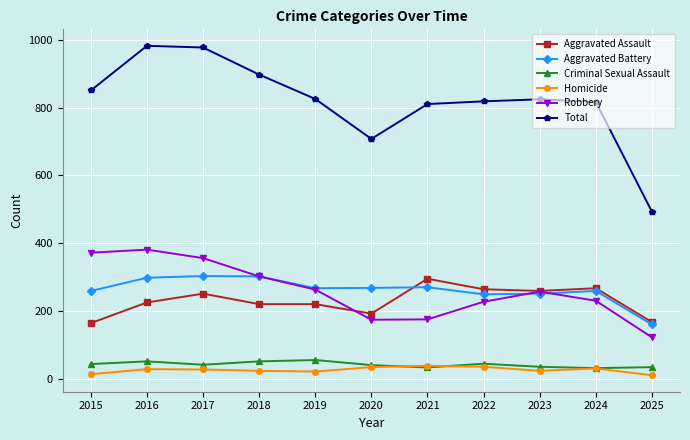

What is the difference between the maximum and minimum values in the Aggravated Battery series?

143